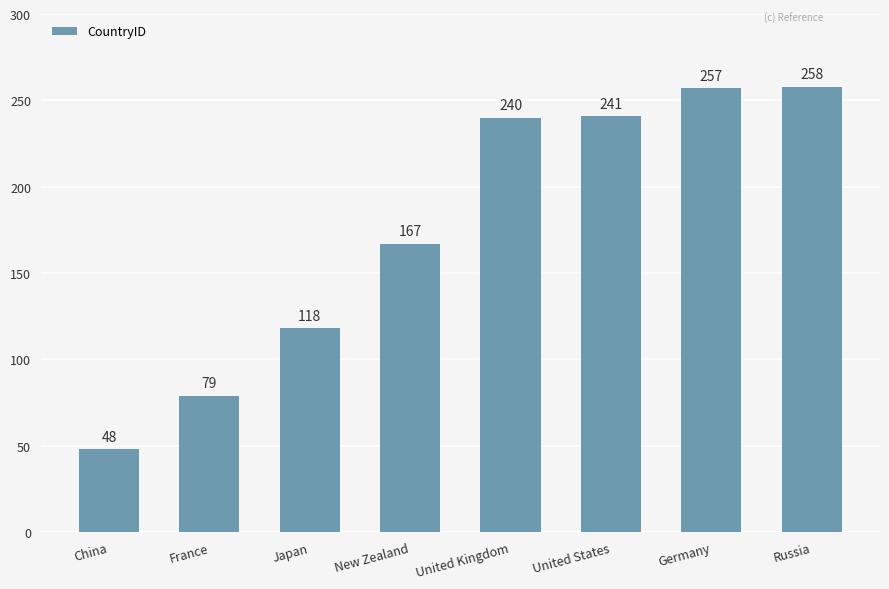

Reading left to right, transcribe all the data shown in this chart.

China=48	France=79	Japan=118	New Zealand=167	United Kingdom=240	United States=241	Germany=257	Russia=258